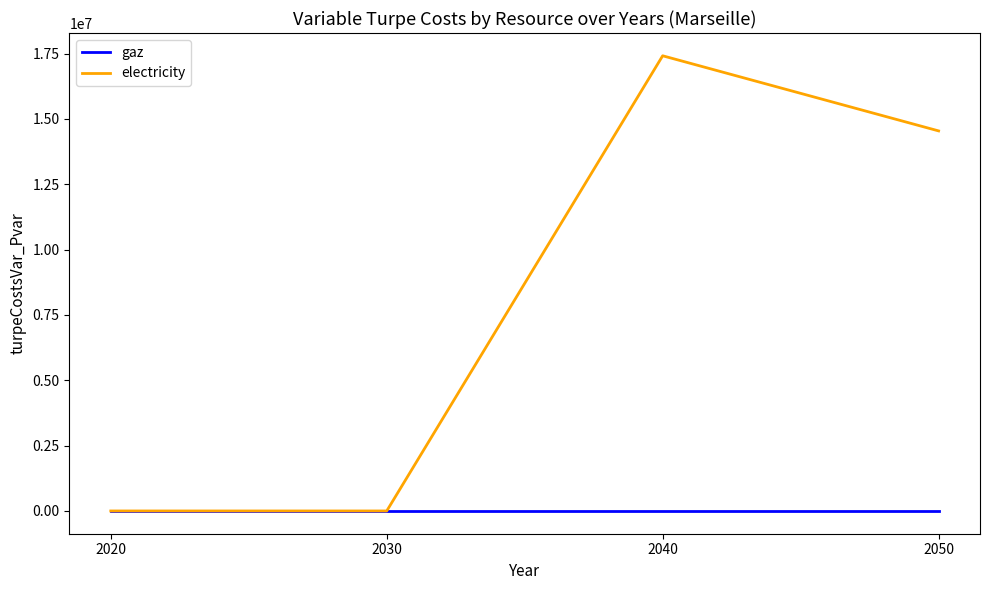

What is the maximum value for electricity?

17417685.6